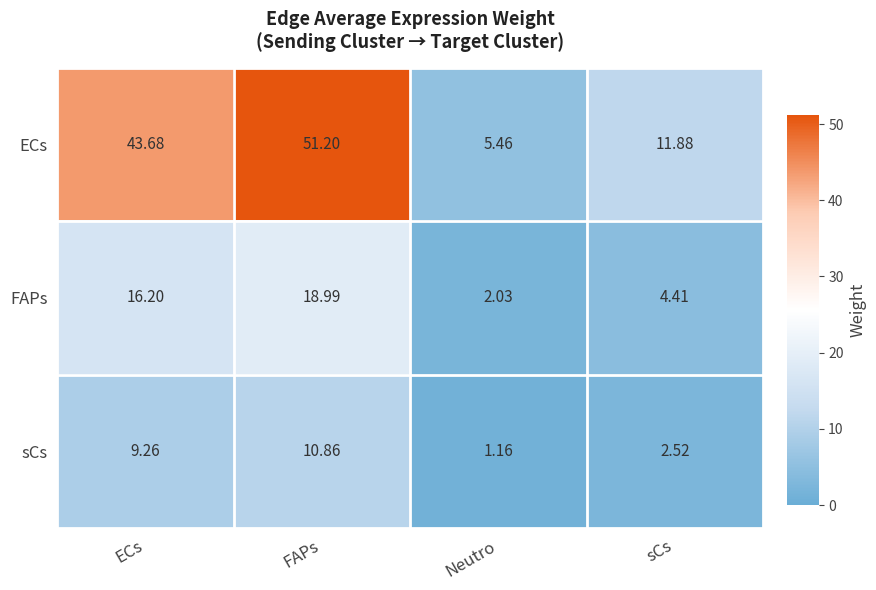

How many values in the ECs series are below 43?

2